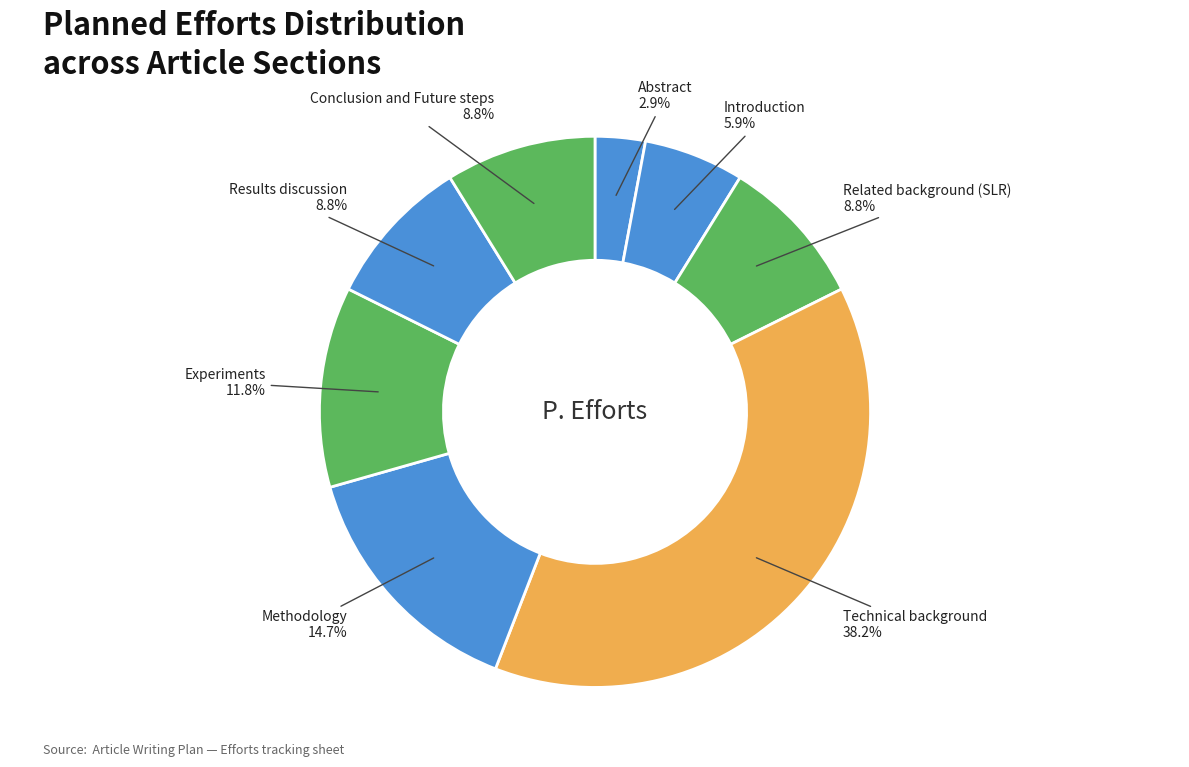

To the nearest percent, what is the difference between the largest and smallest slice percentages?

35%